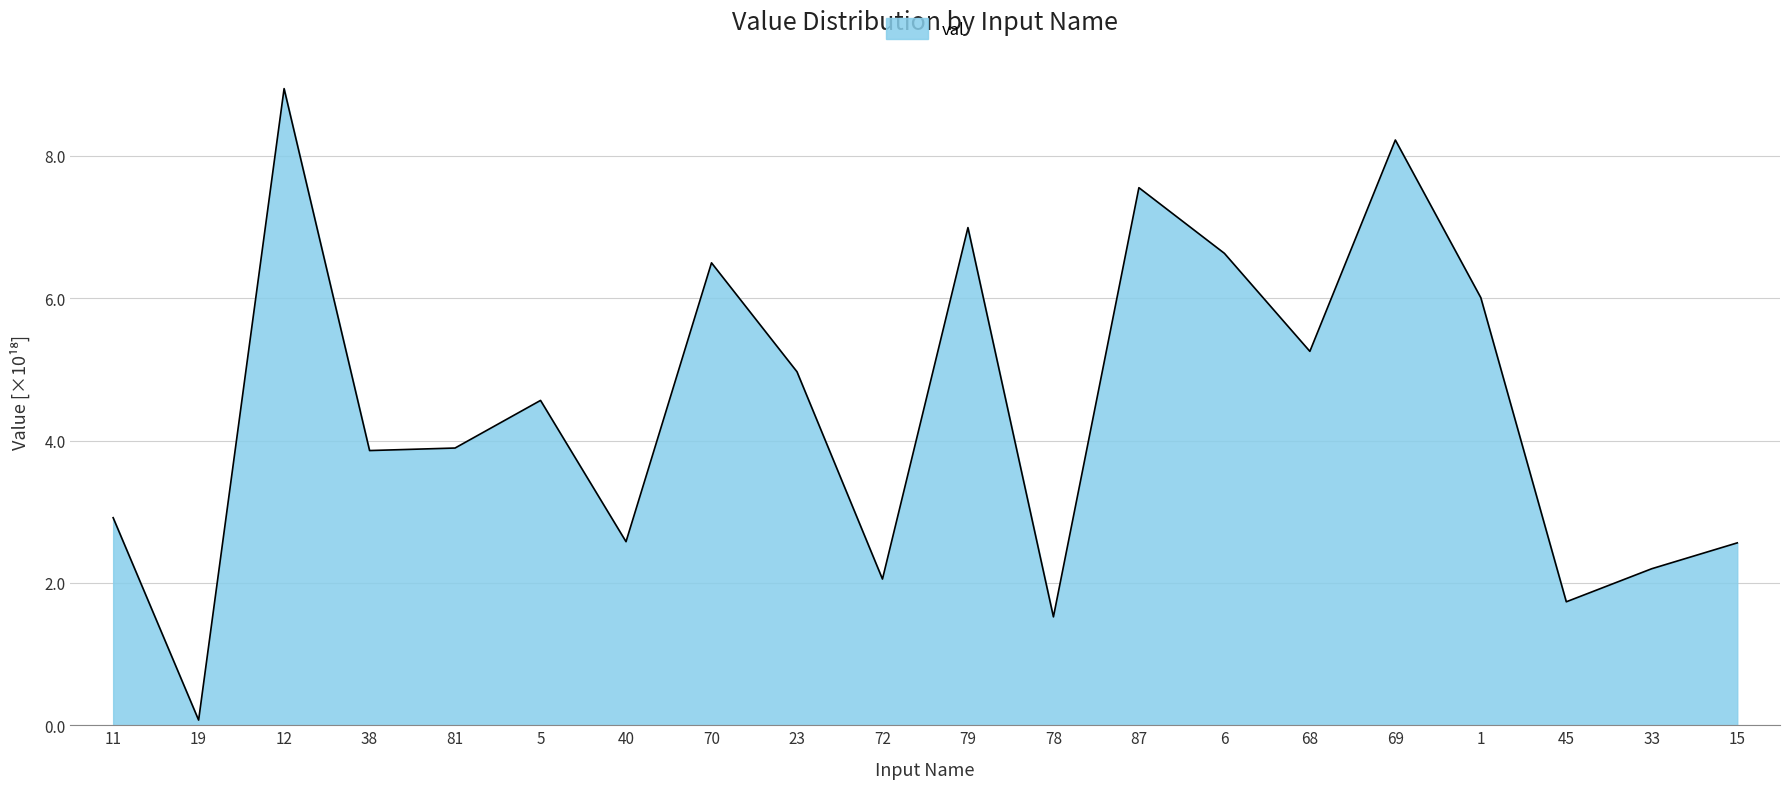

What is the change in value from 23 to 45?

-3.2